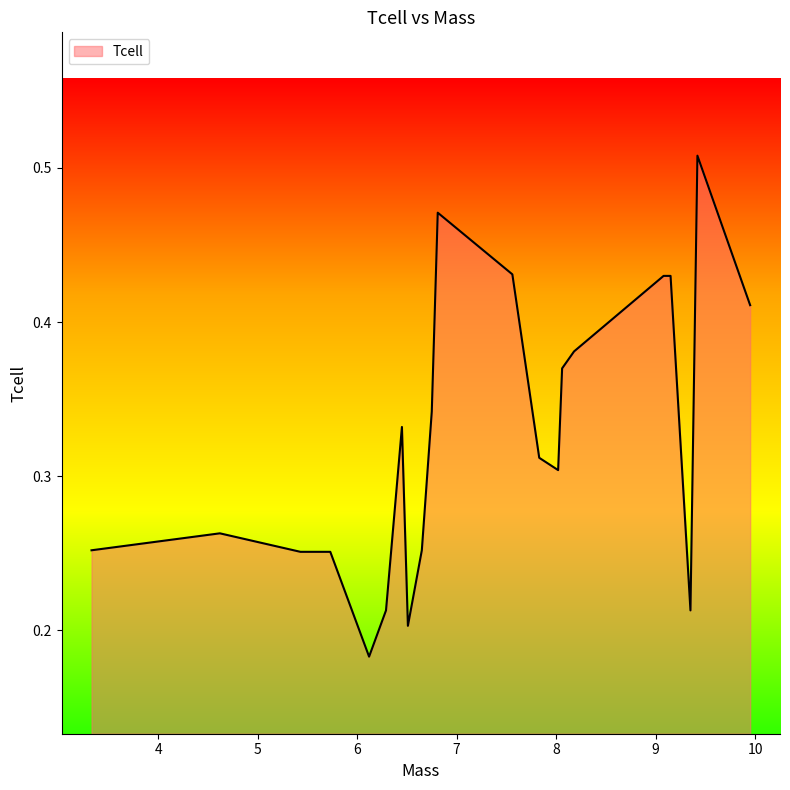

Is this an area chart (filled region under the line)?

Yes